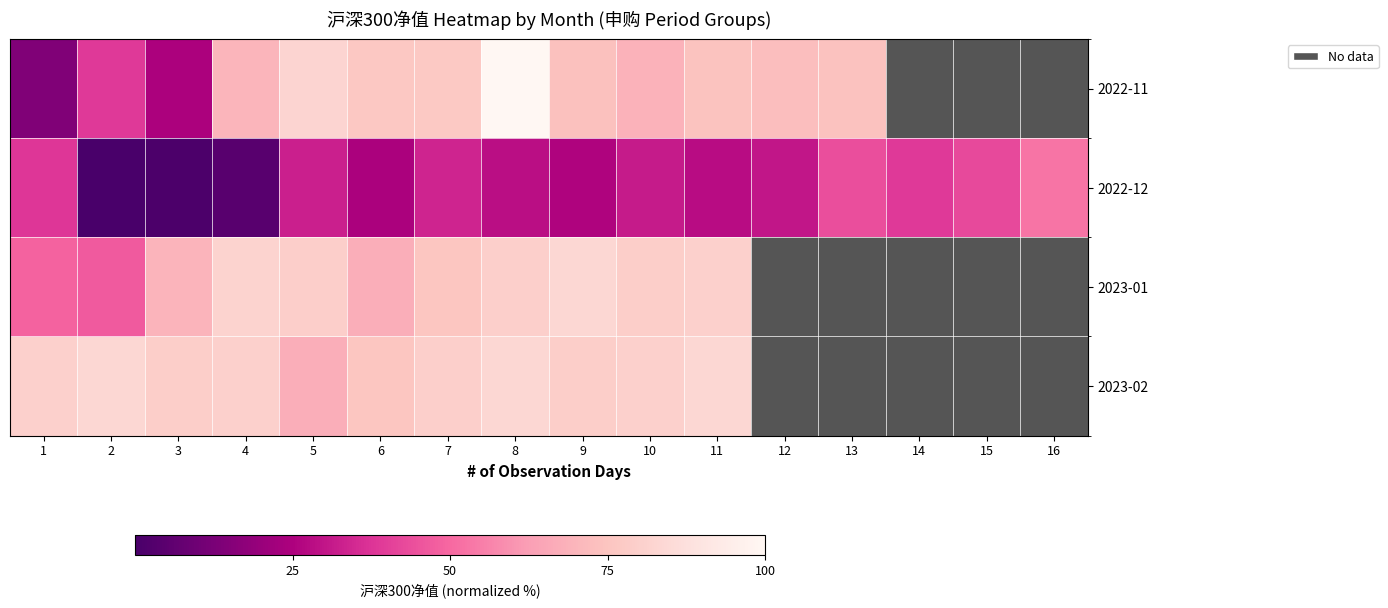

Which series has the widest spread of values?

2022-11